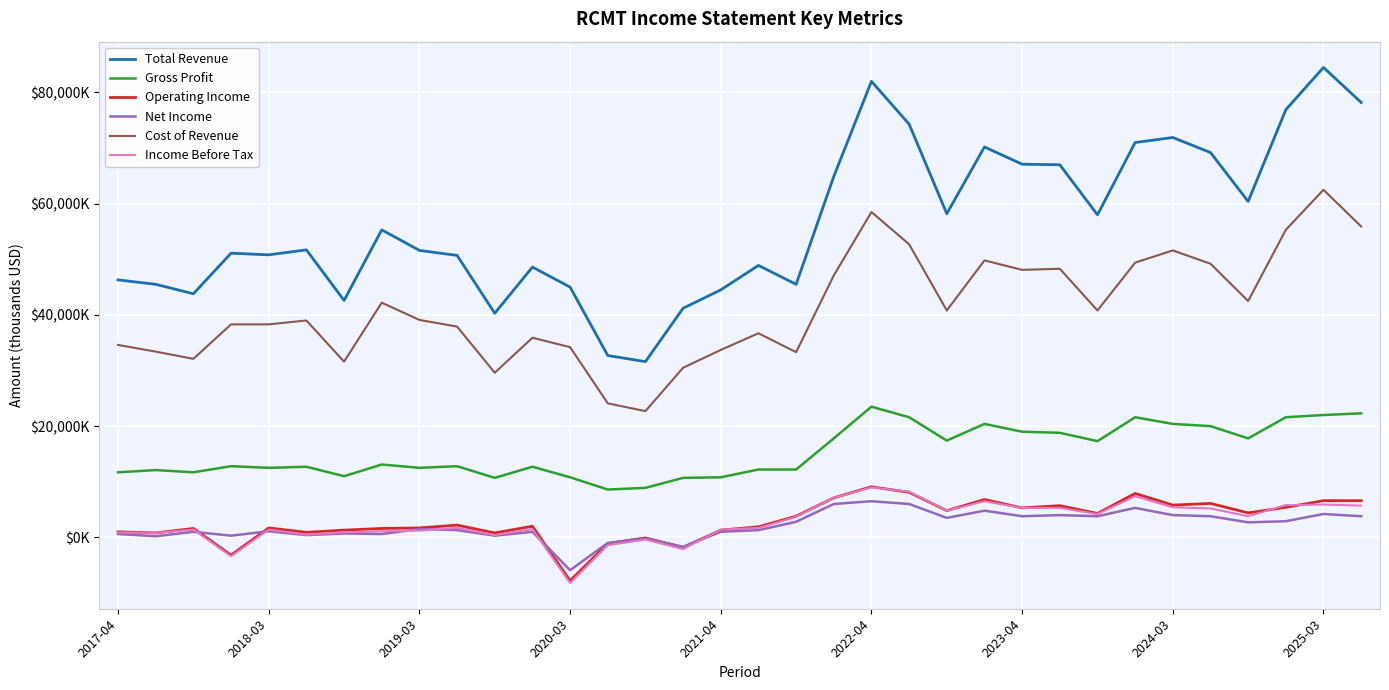

What are all the series names shown in the legend?

Total Revenue, Gross Profit, Operating Income, Net Income, Cost of Revenue, Income Before Tax